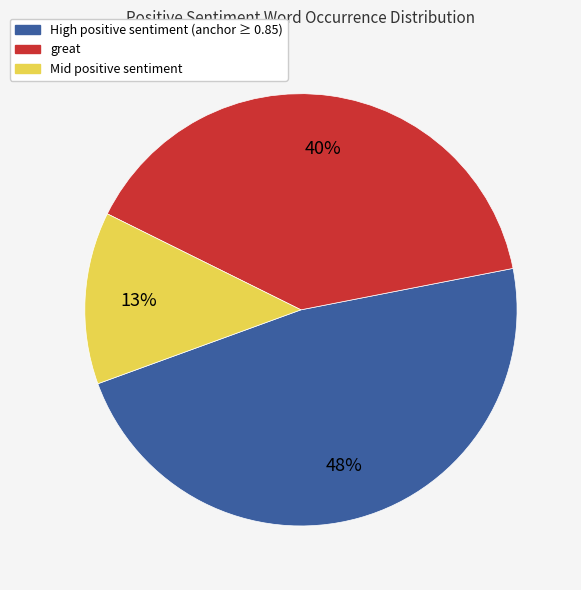

How many slices are in this pie chart?

3